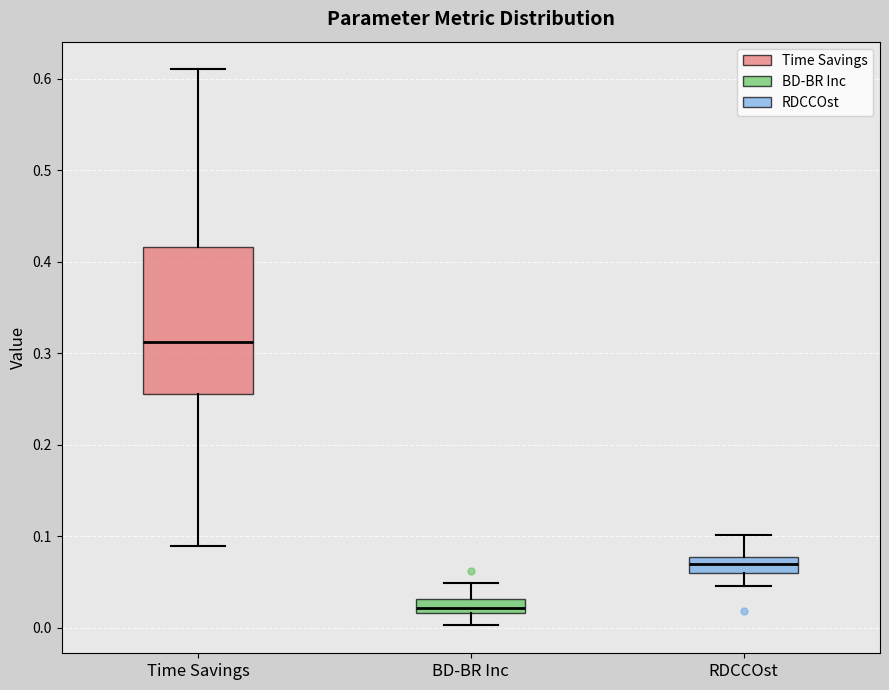

Reading left to right, transcribe this box plot: for each box, give where its median line is, the range the box spans, and where its two whiskers end, as read against the y-axis. The values are not printed on the chart, so give them approximately, as read against the axis.

Time Savings: median 0.31, box 0.26 to 0.42, whiskers 0.09 to 0.61
BD-BR Inc: median 0.02 (inside the box), box 0.02 to 0.03, whiskers 0.00 to 0.05
RDCCOst: median 0.07, box 0.06 to 0.08, whiskers 0.05 to 0.10